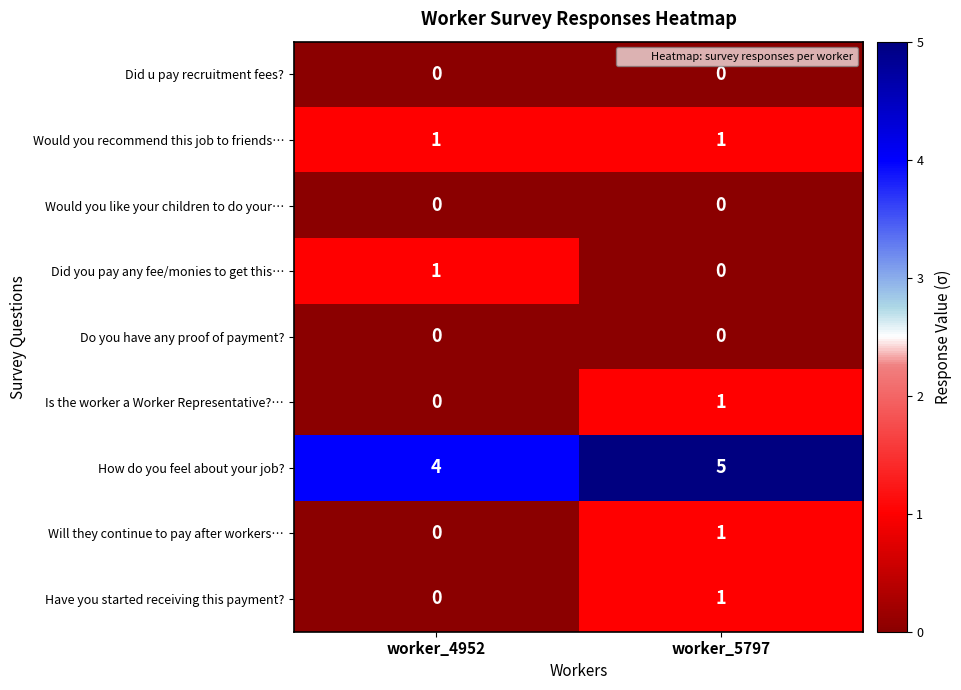

The Will they continue to pay after workers… series shows 2 at worker_5797. True or false?

False